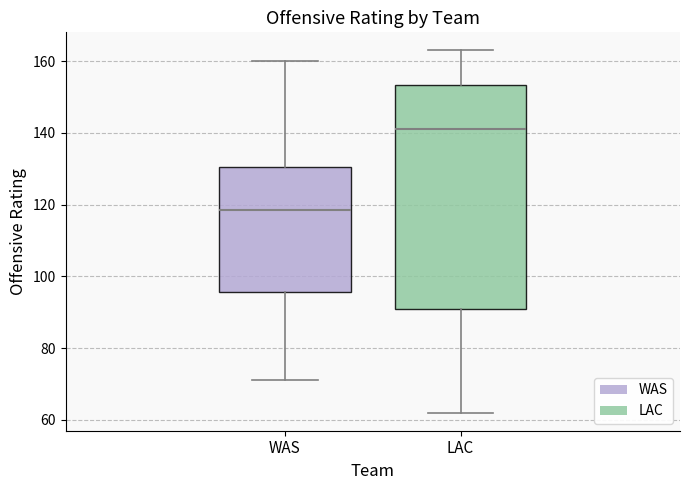

Reading left to right, read every box against the y-axis: the position of its median line, the range the box covers, and the ends of its whiskers. The values are not printed on the chart, so give them approximately, as read against the axis.

WAS: median 118, box 96 to 130, whiskers 72 to 160
LAC: median 142, box 92 to 154, whiskers 62 to 164